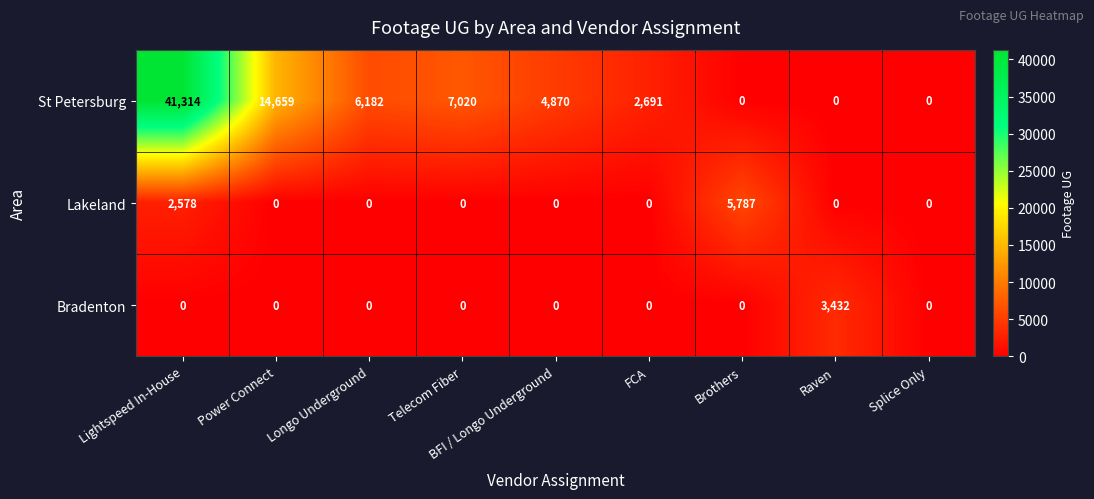

How many categories are shown in the chart?

9